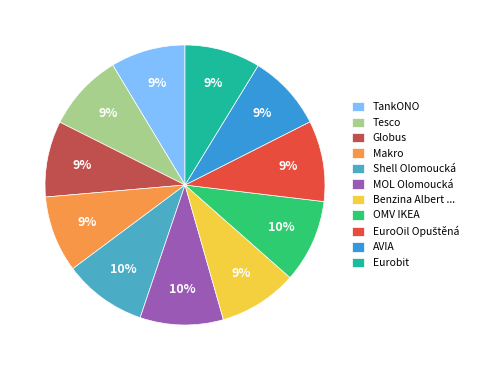

Combined, do TankONO and OMV IKEA account for over 50%?

No